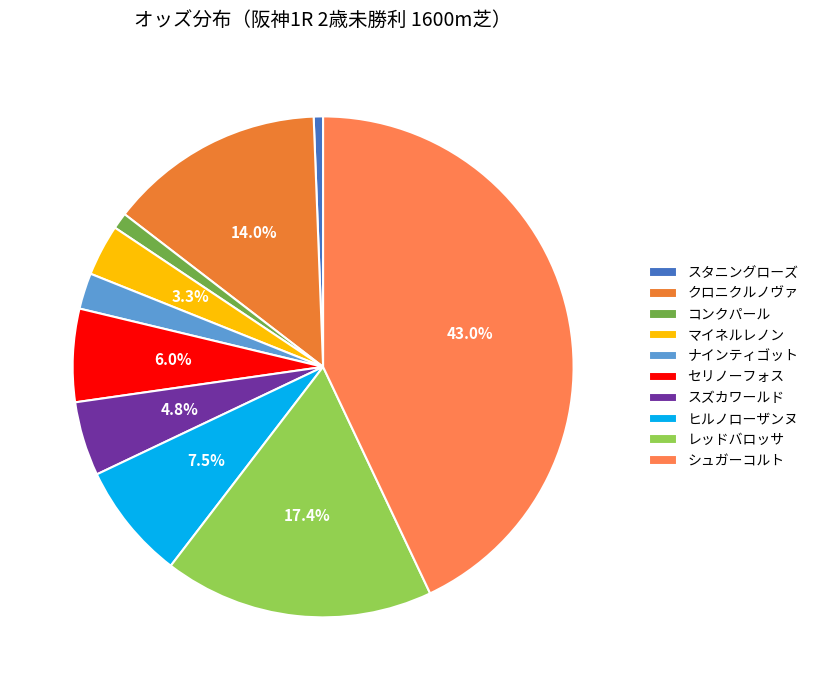

How many segments does this pie chart have?

10